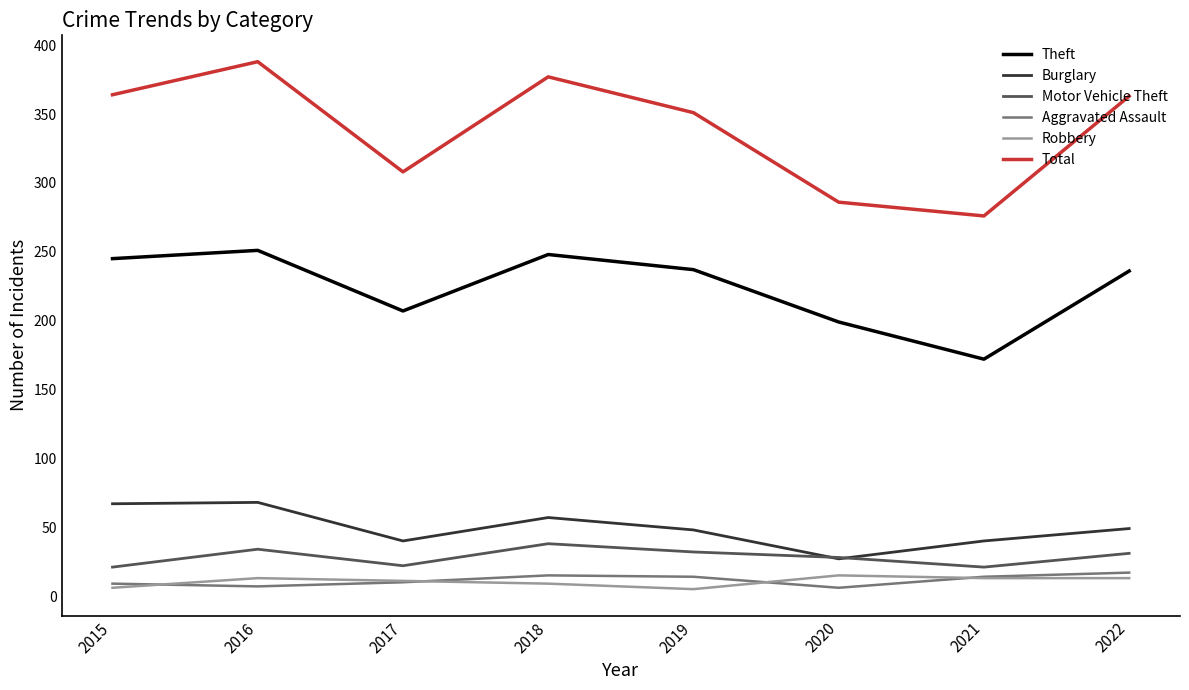

True or false: Robbery and Burglary cross at least once.

False